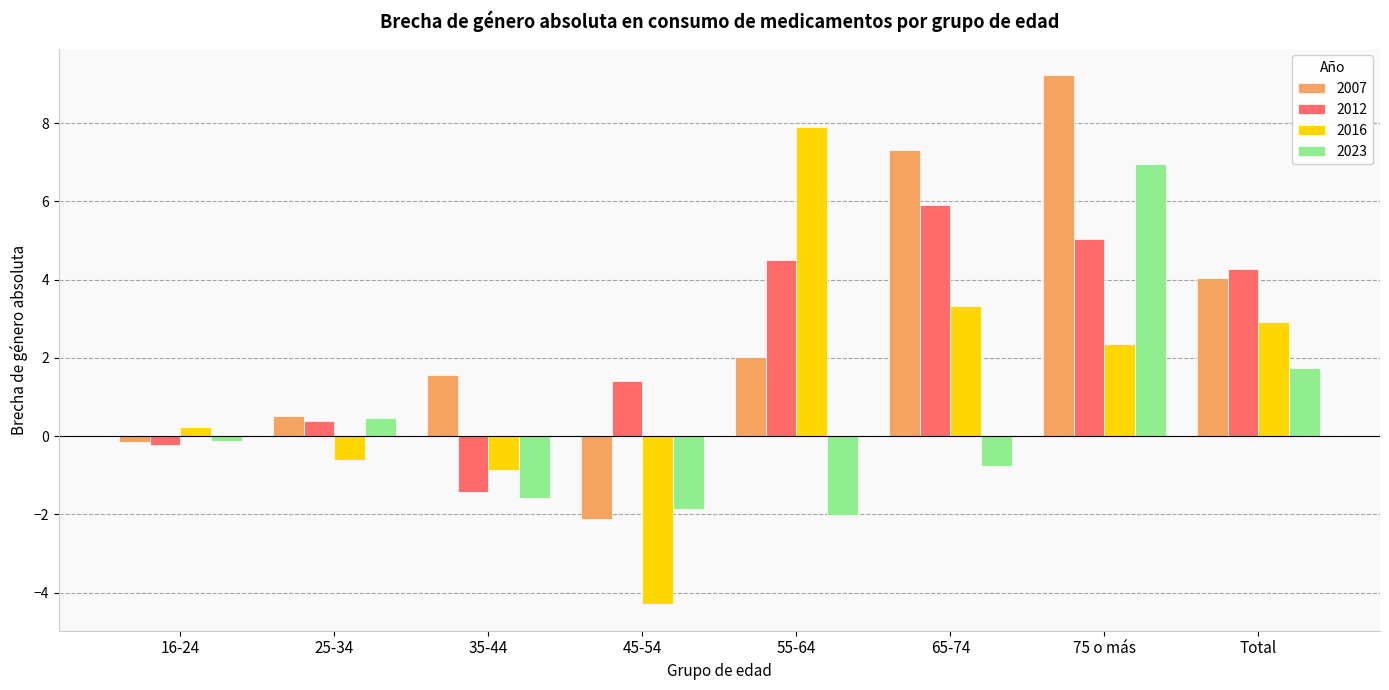

How many bars are there in each group?

4